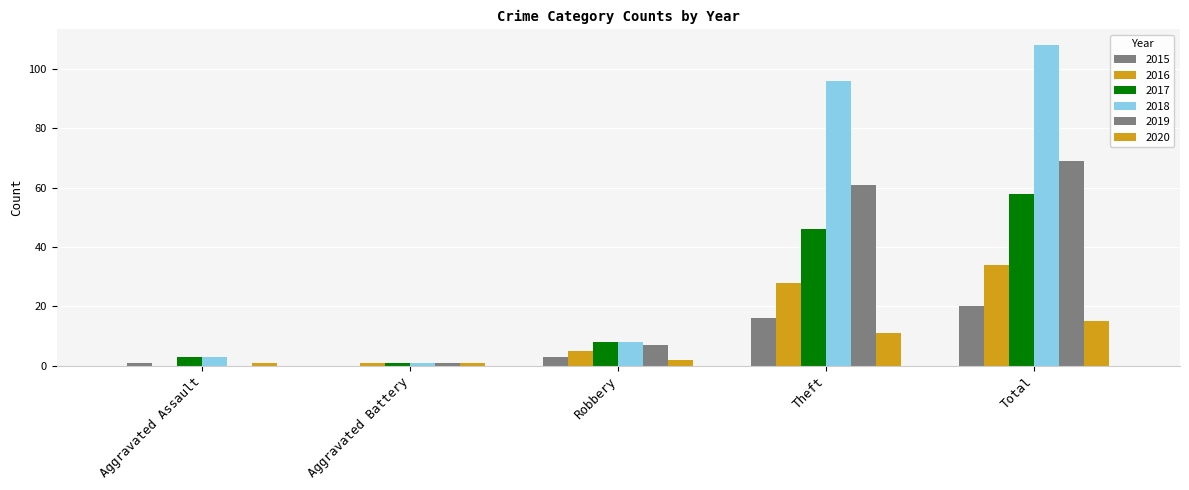

Rank the categories by 2019 value from lowest to highest.

Aggravated Assault, Aggravated Battery, Robbery, Theft, Total